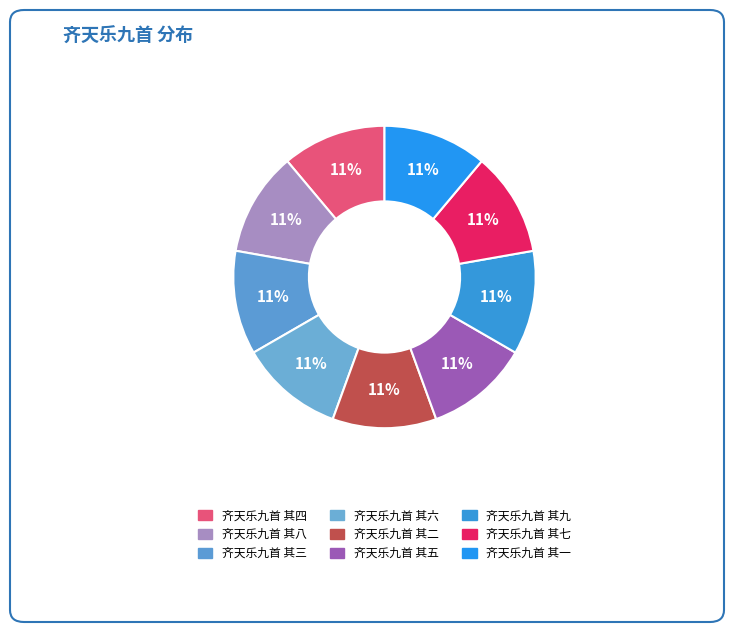

Count the number of slices in the pie.

9